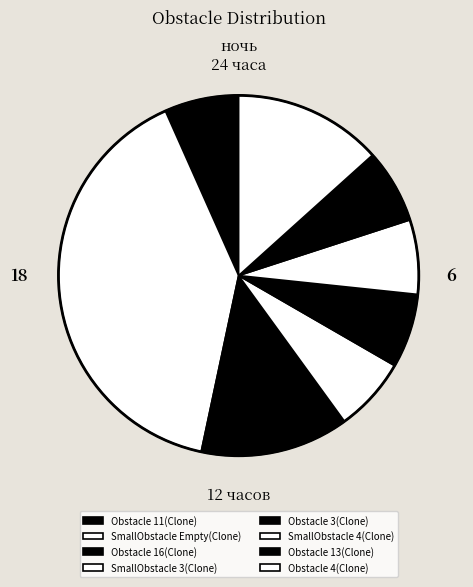

Approximately how many times larger is the value at Obstacle 4(Clone) compared to Obstacle 11(Clone)?

2.0